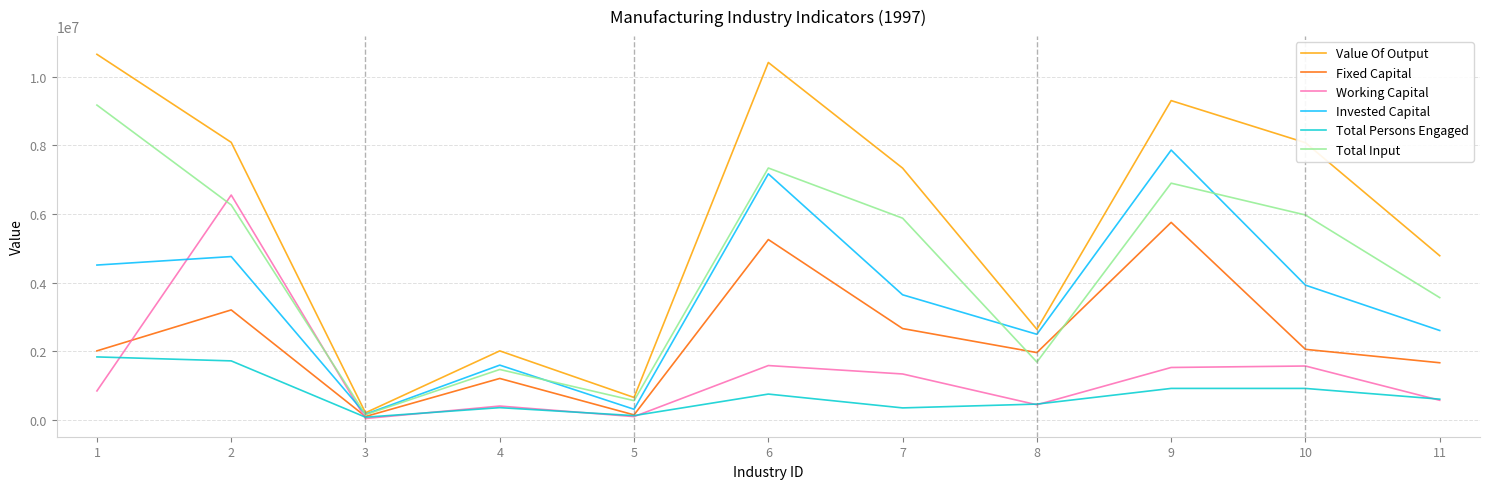

What is the difference between the maximum and second lowest values in the Fixed Capital series?

5606497